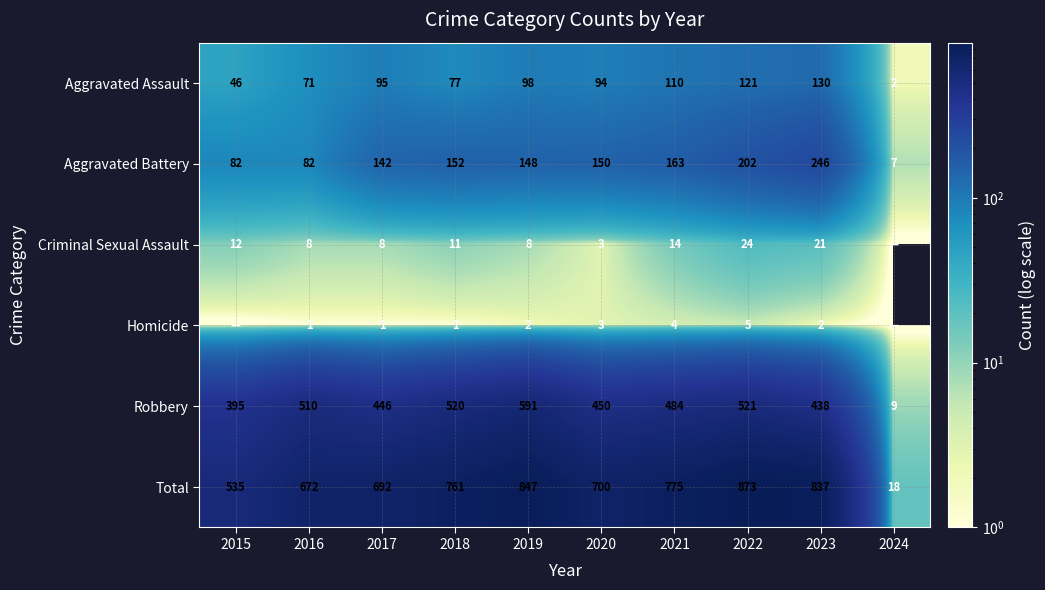

Is it true that Criminal Sexual Assault equals 11 at 2018?

True